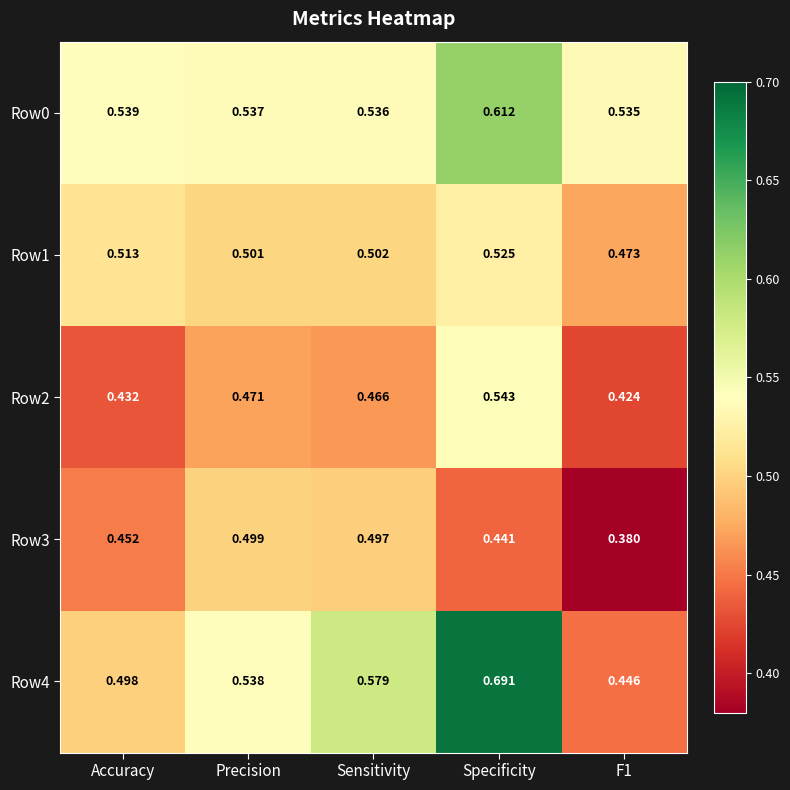

At which category is the sum across all series the highest?

Specificity